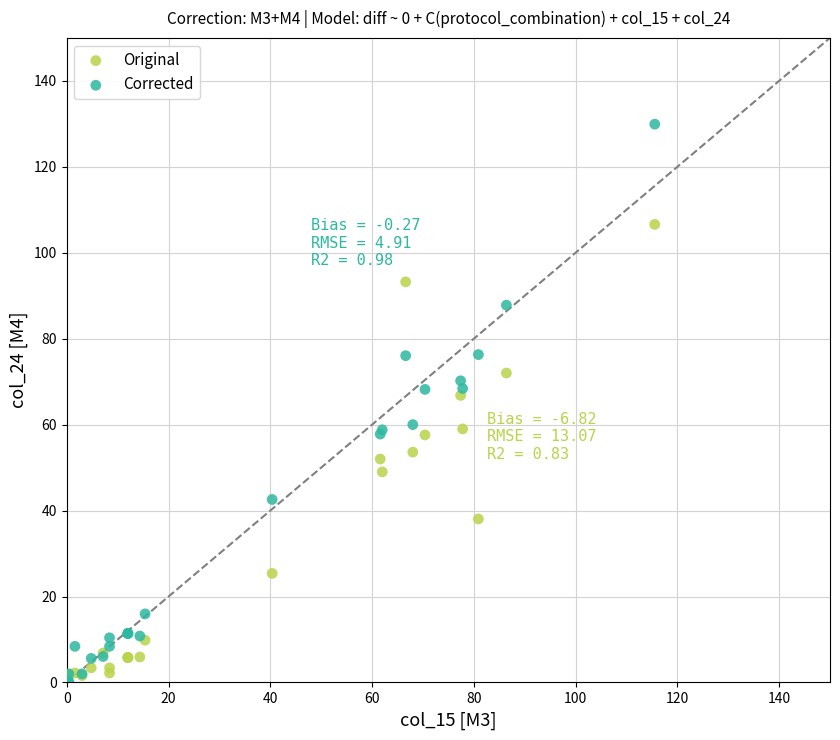

Which series has the widest spread of Y values?

Corrected